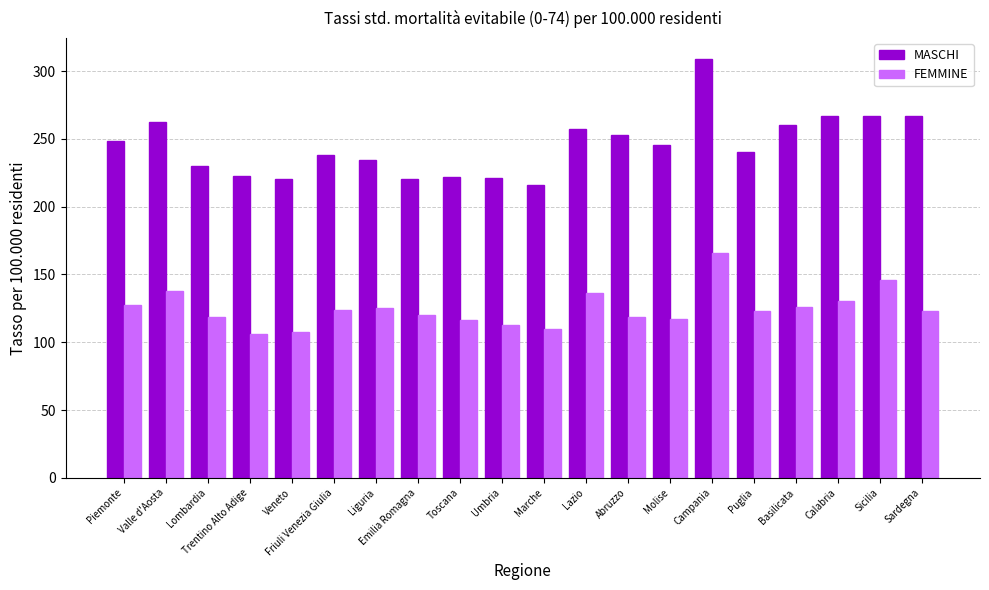

Which series has the widest spread of values?

MASCHI